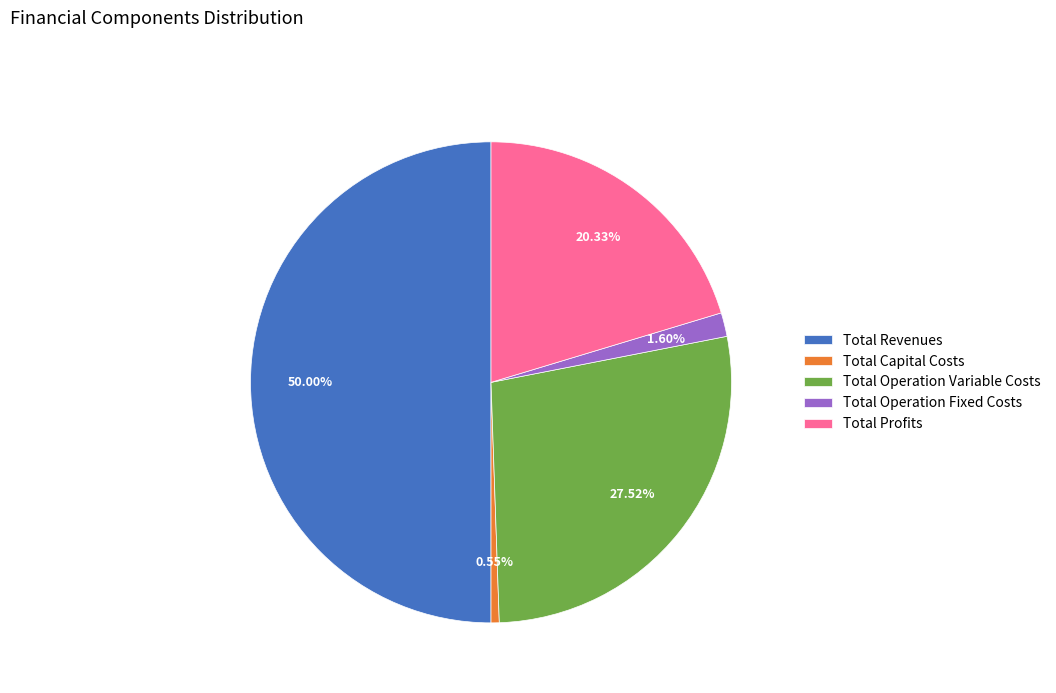

How much of the chart is everything except Total Operation Fixed Costs?

98.4%